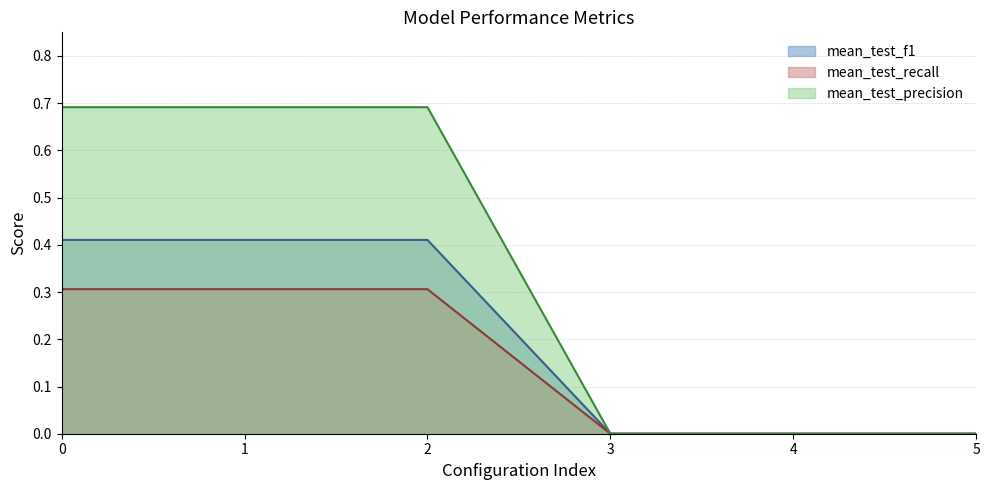

The mean_test_f1 series shows 0.1 at 0. True or false?

False